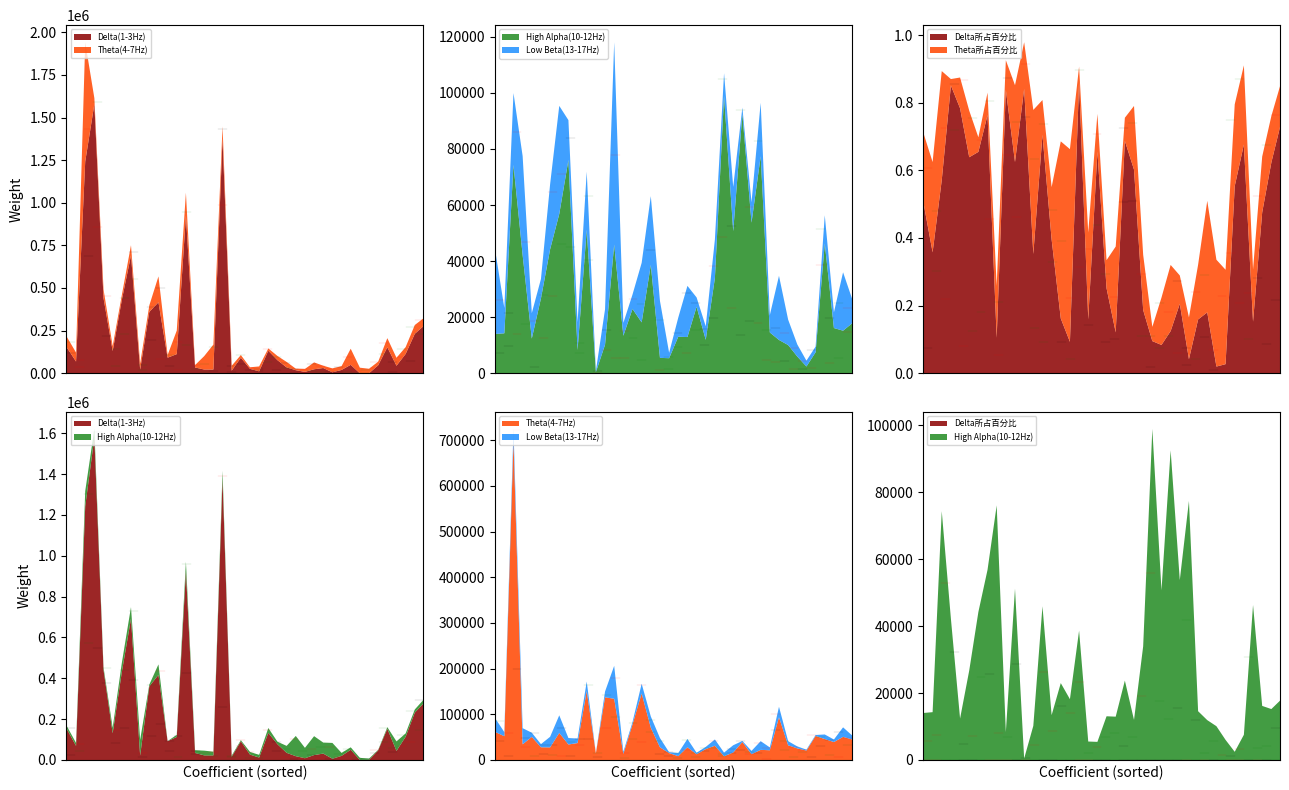

True or false: Low Beta(13-17Hz) has a value of 2016.0 at 102834.

True